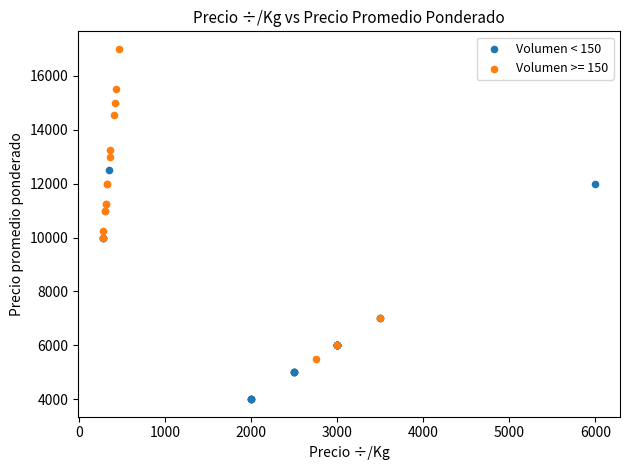

Which series has the widest spread of Y values?

Volumen >= 150